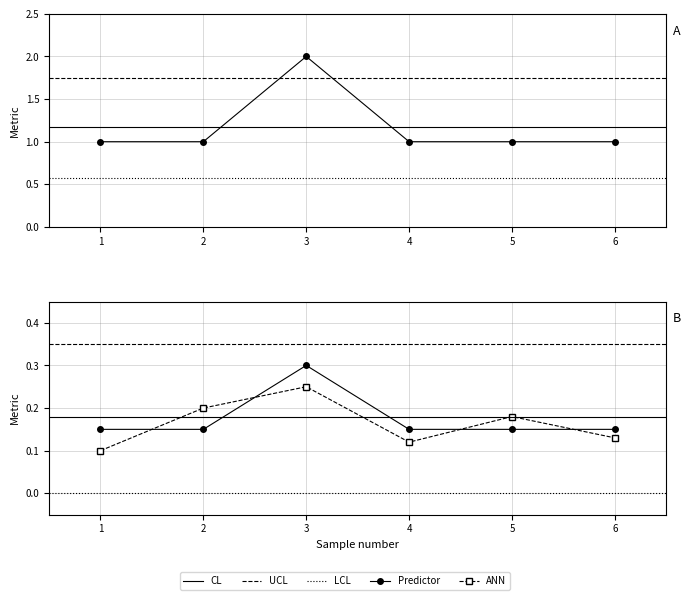

What is the value of the 6th point from the left?

1